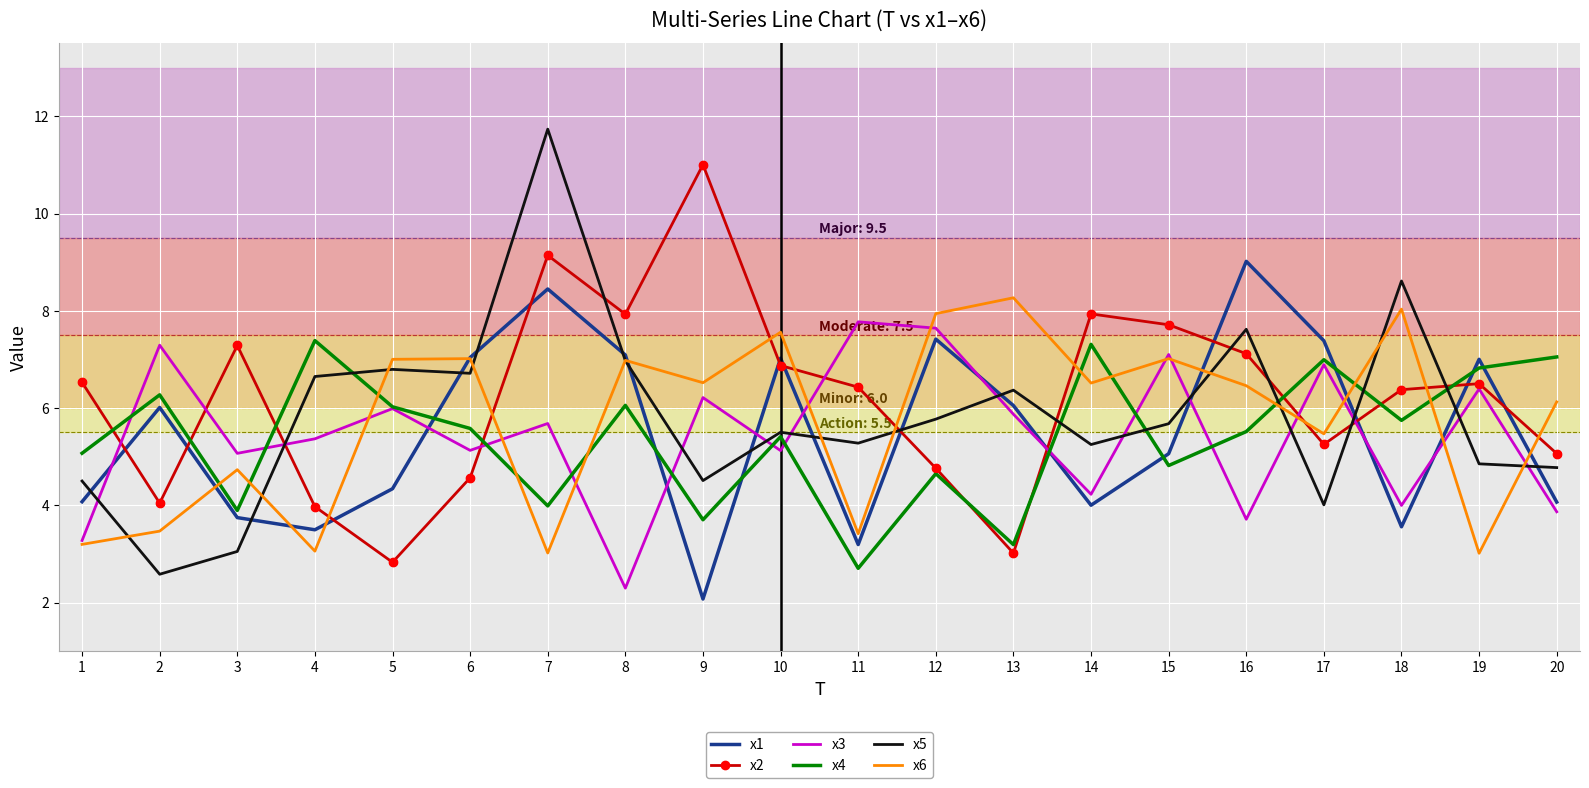

What are all the series names shown in the legend?

x1, x2, x3, x4, x5, x6